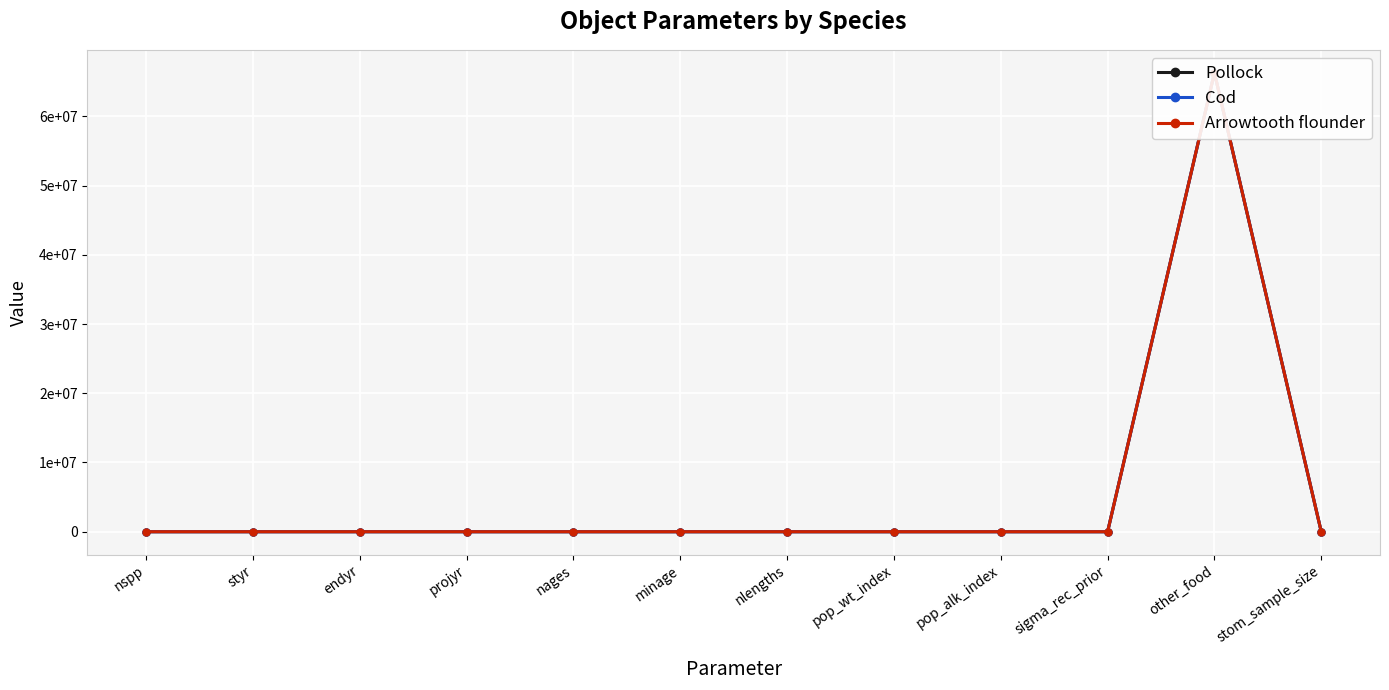

Where is Pollock nearest to the value 33150000?

projyr